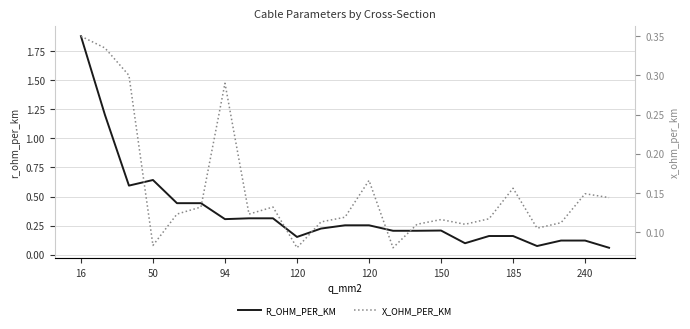

What is the difference between the second highest and second lowest values in the x_ohm_per_km series?

0.3